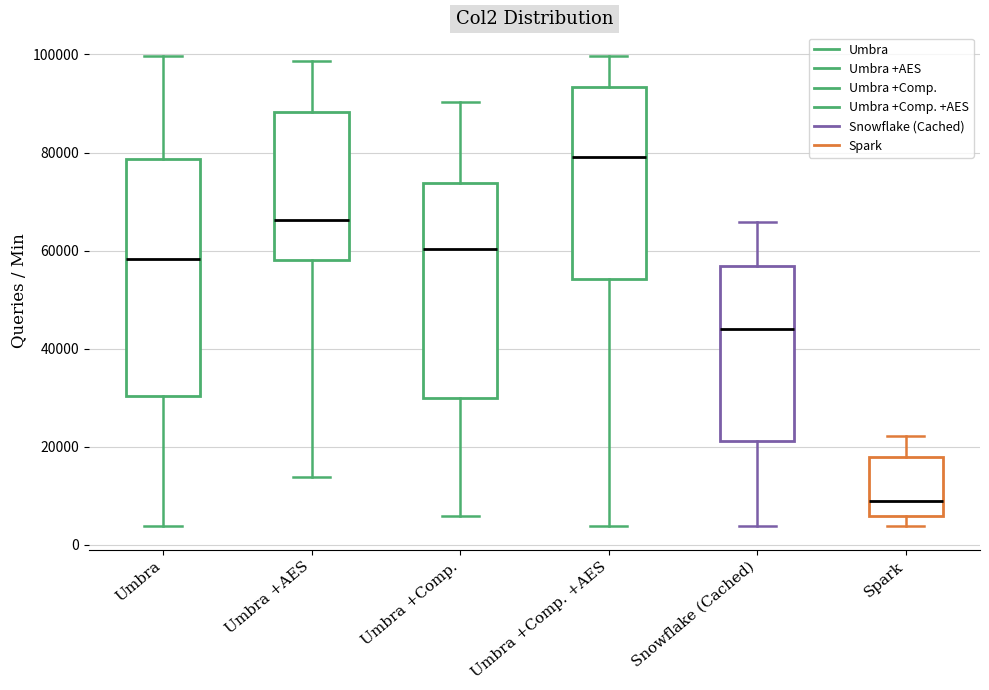

Comparing the boxes themselves (not the whiskers), which one is the tallest?

Umbra